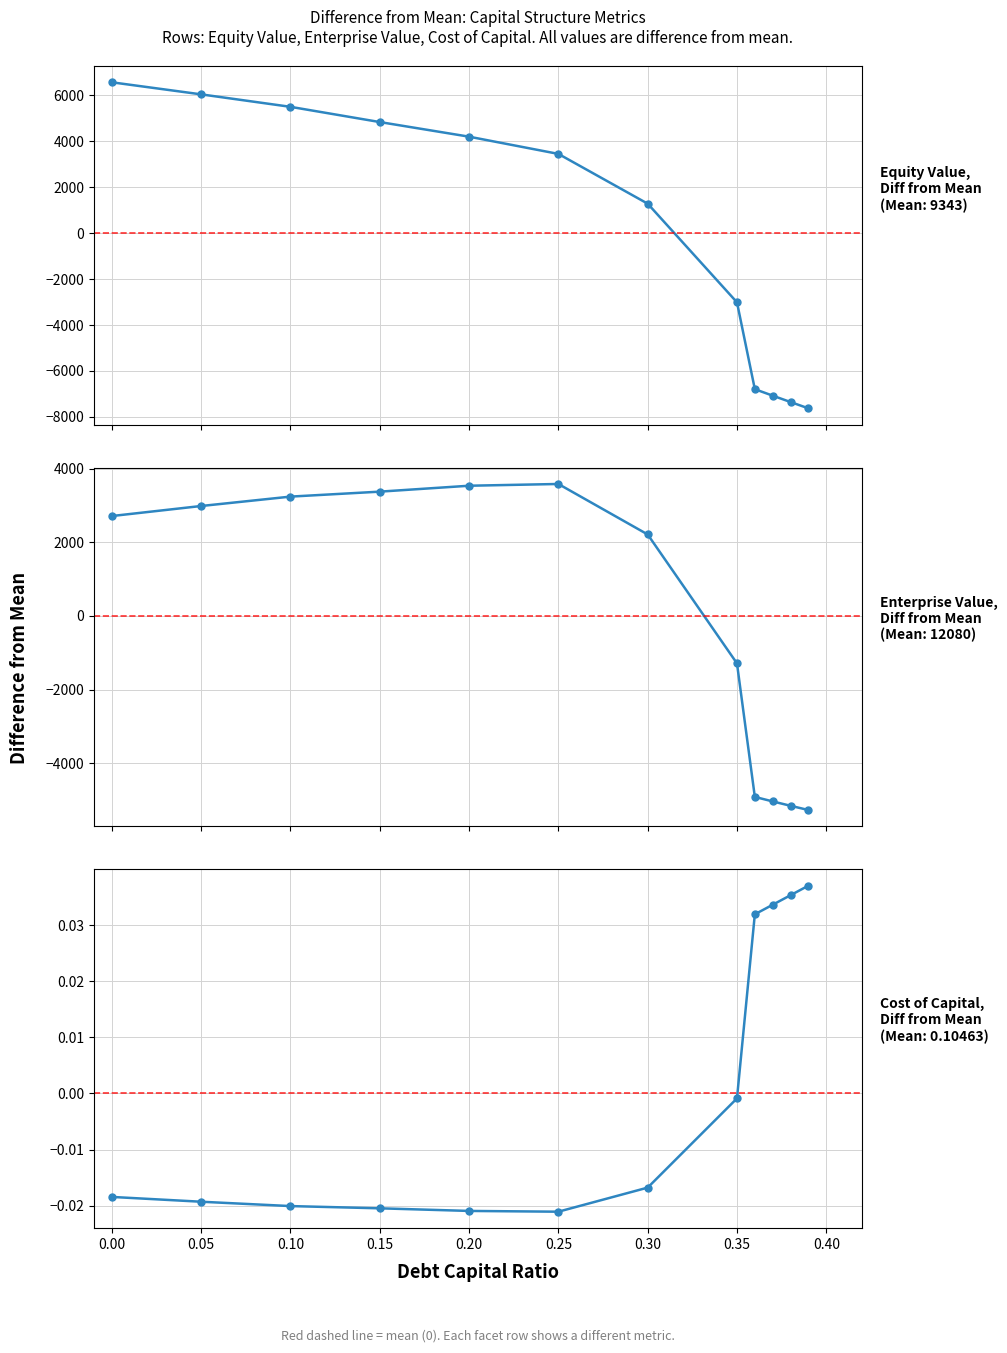

How many values in the enterprise_value series exceed 2711?

6